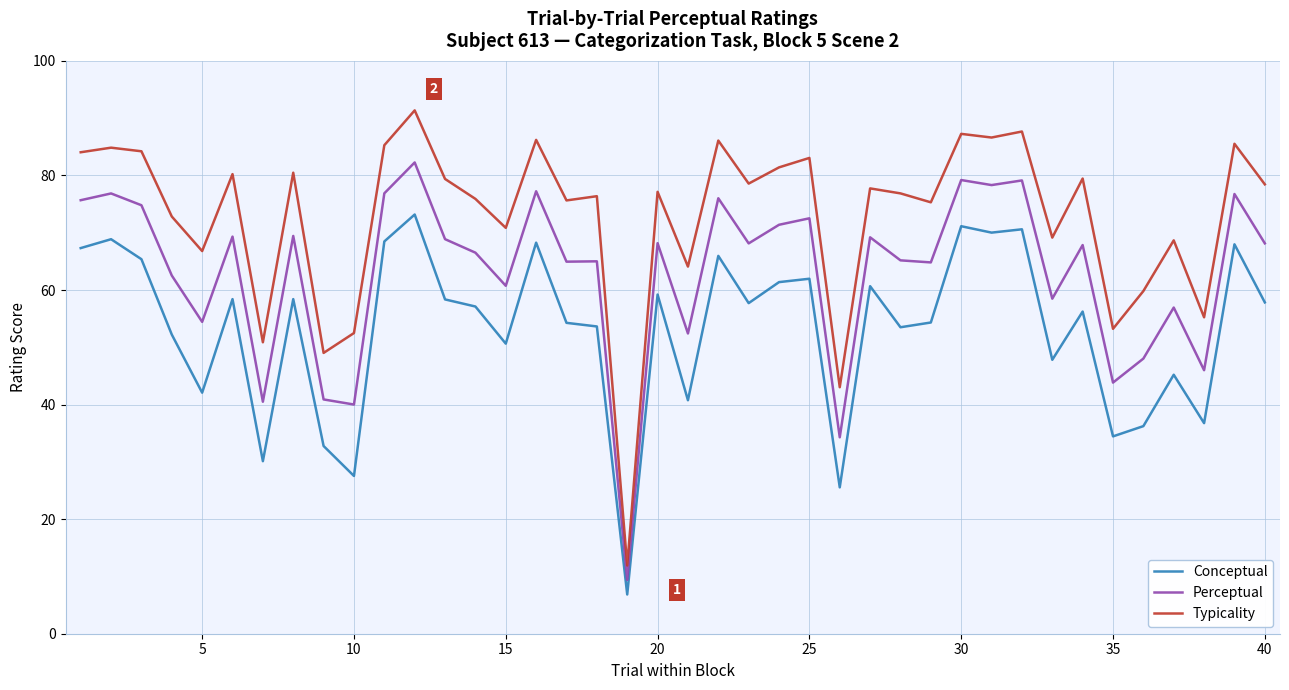

True or false: Conceptual and Perceptual cross at least once.

False